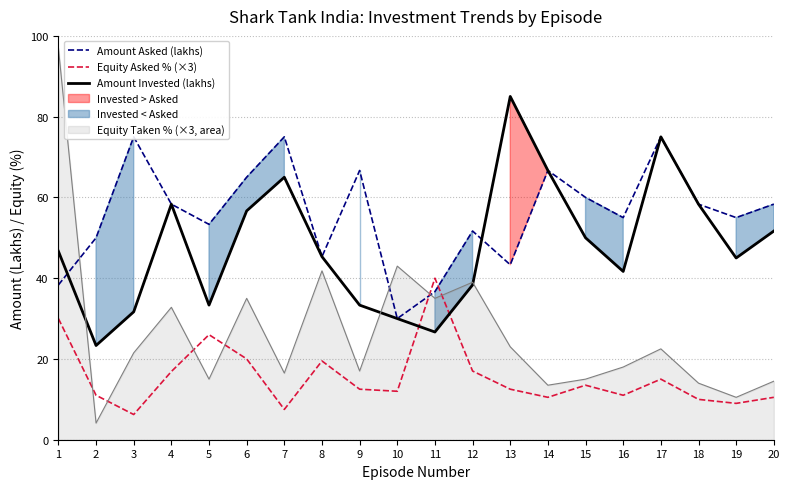

Rank the series by their maximum value, from highest to lowest.

Amount Invested (lakhs), Amount Asked (lakhs), Equity Asked % (×3)